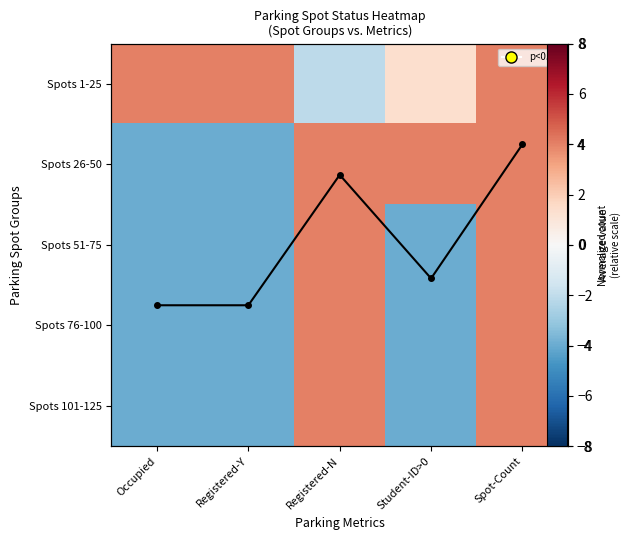

At how many categories does at least one series exceed 1?

5